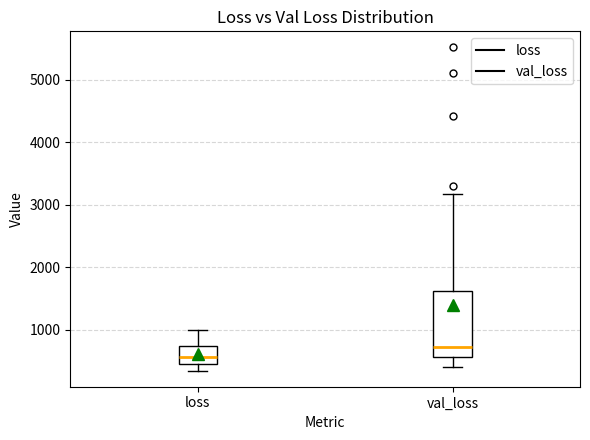

Which box's median line is the lowest?

loss